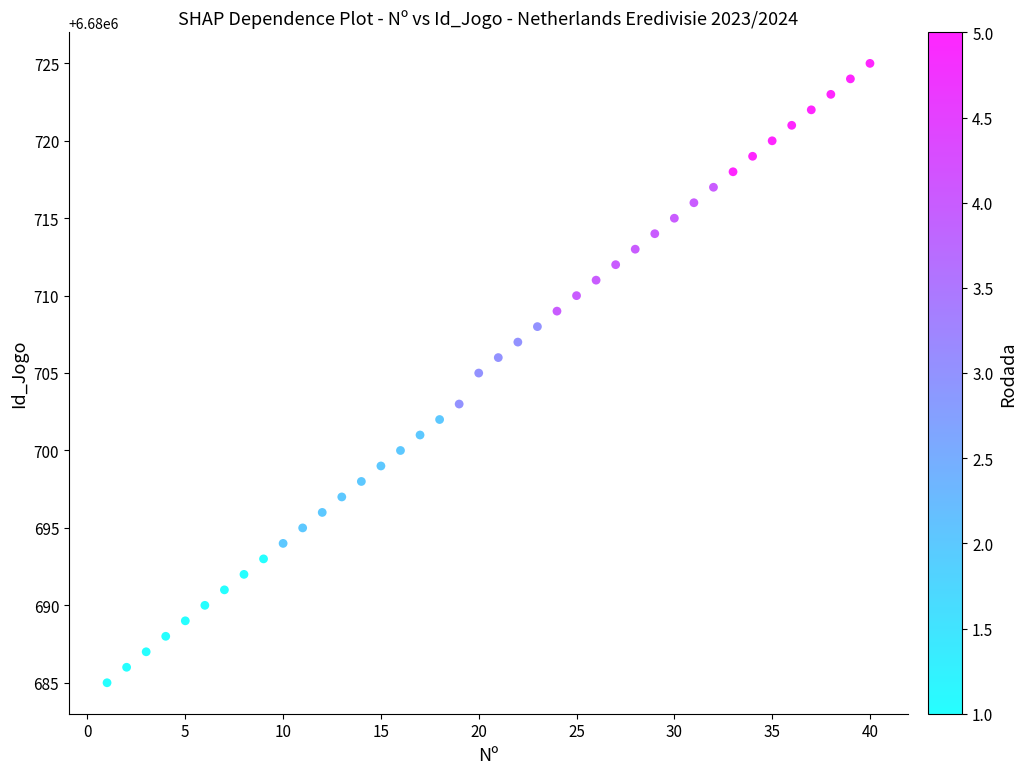

What is the range of X values (max minus min)?

39